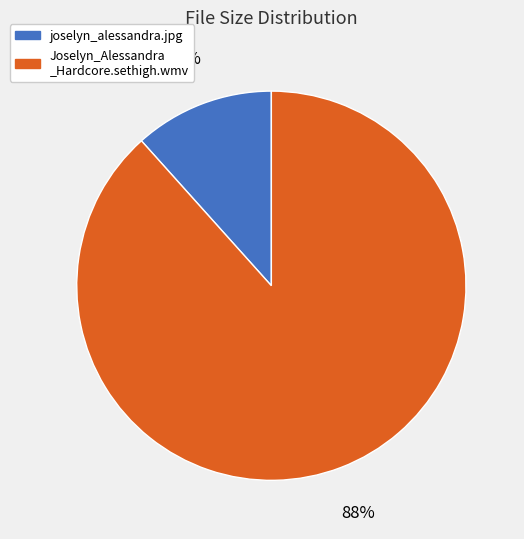

Count the number of slices in the pie.

2